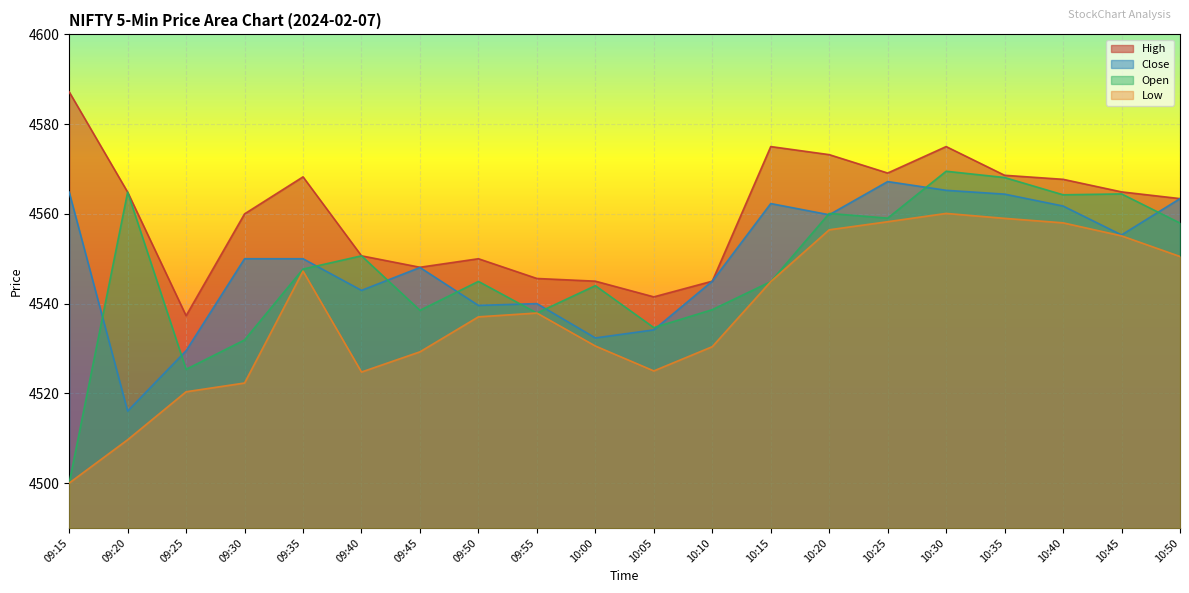

List the labels in order of Low value, smallest first.

09:15, 09:20, 09:25, 09:30, 09:40, 10:05, 09:45, 10:10, 10:00, 09:50, 09:55, 10:15, 09:35, 10:50, 10:45, 10:20, 10:40, 10:25, 10:35, 10:30